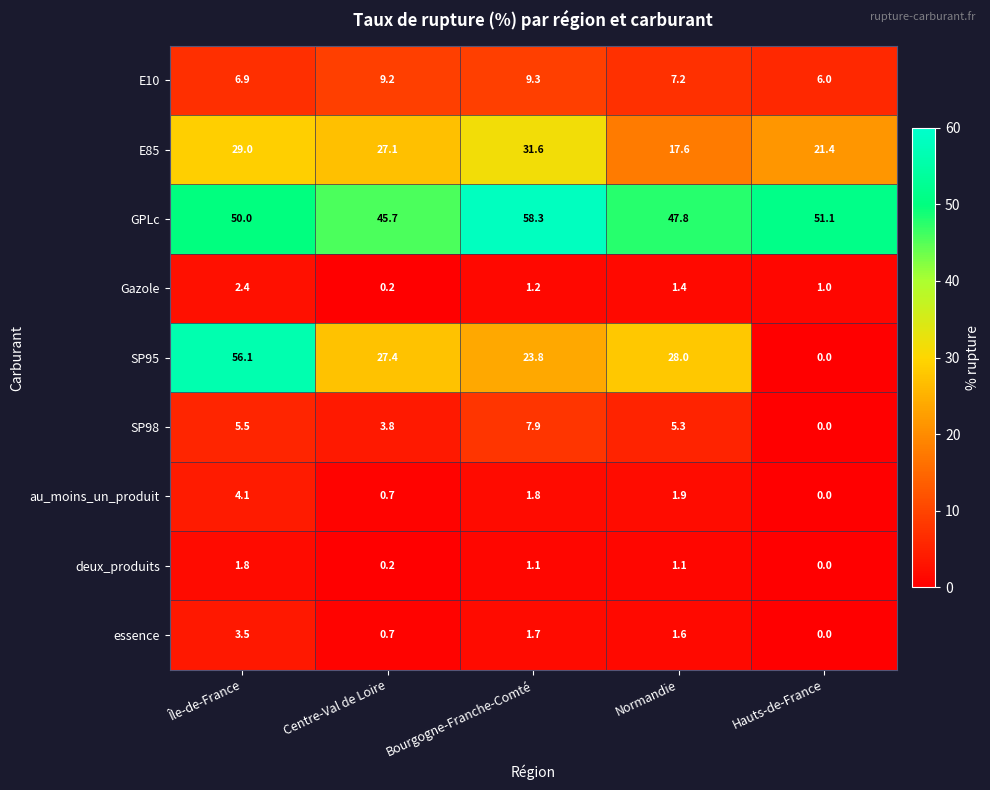

At Île-de-France, list the series in order from smallest to largest.

deux_produits, Gazole, essence, au_moins_un_produit, SP98, E10, E85, GPLc, SP95